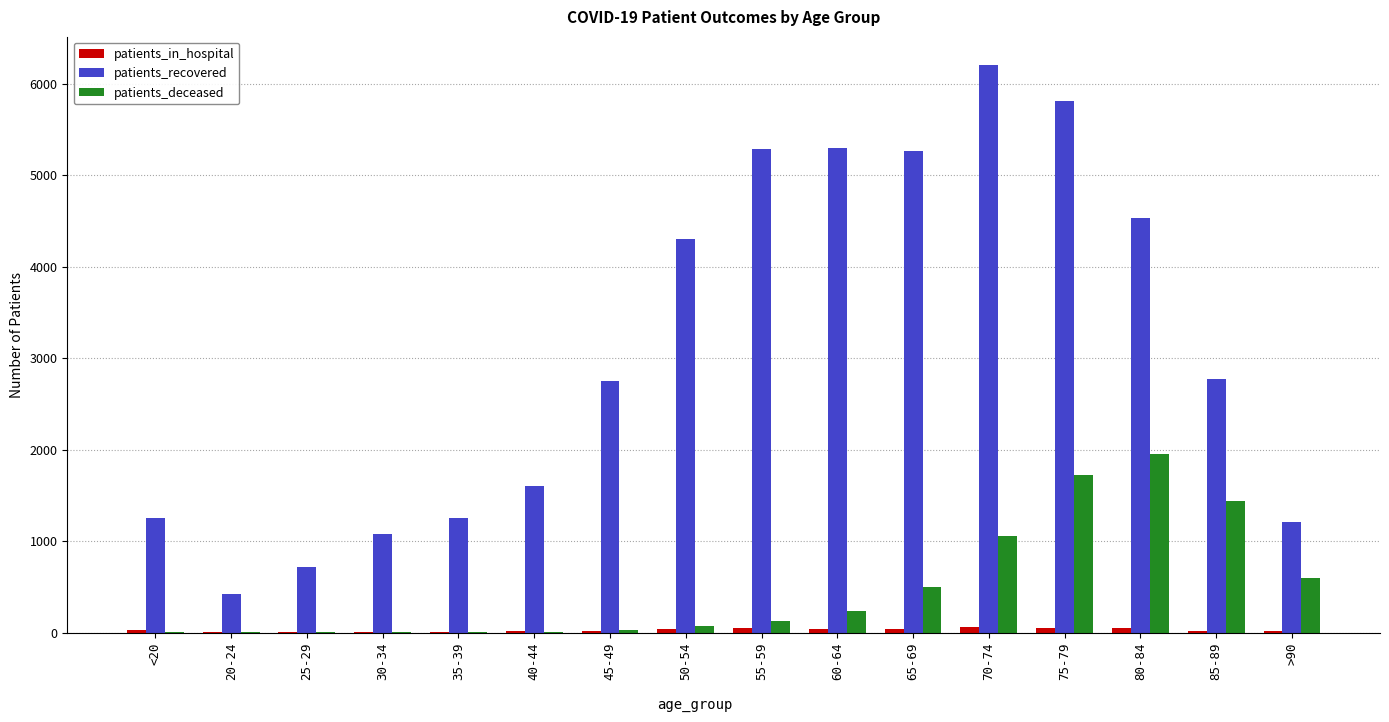

How many categories are shown in the chart?

16